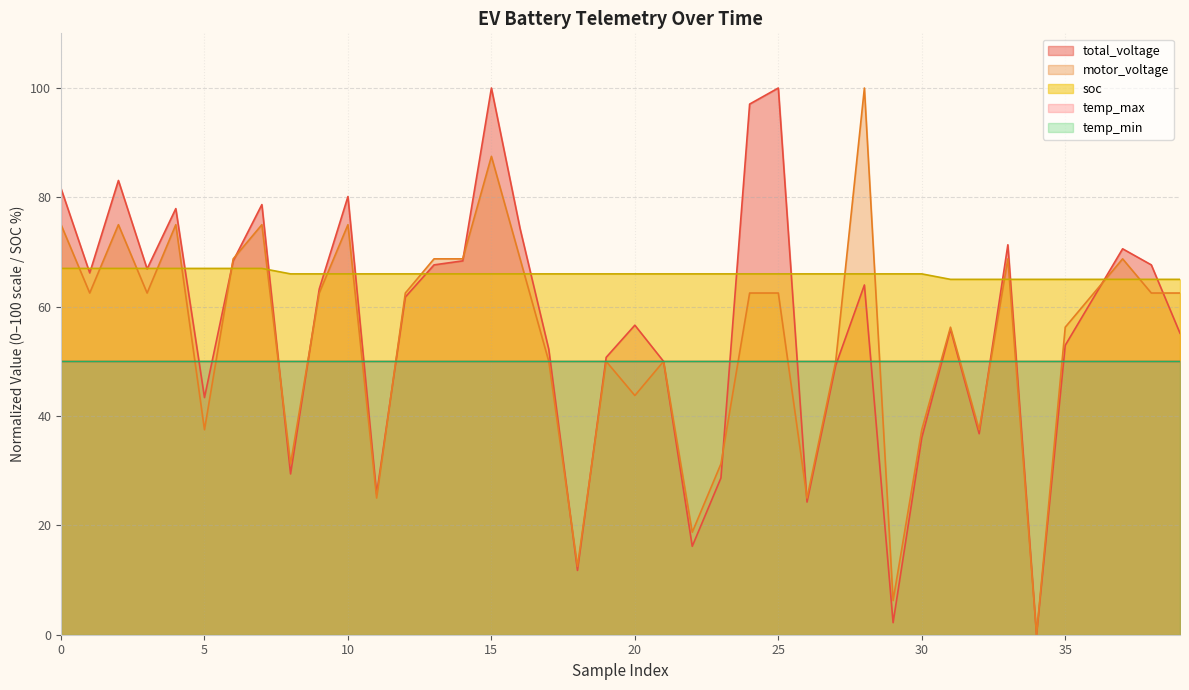

How many soc values are between 66 and 67?

31